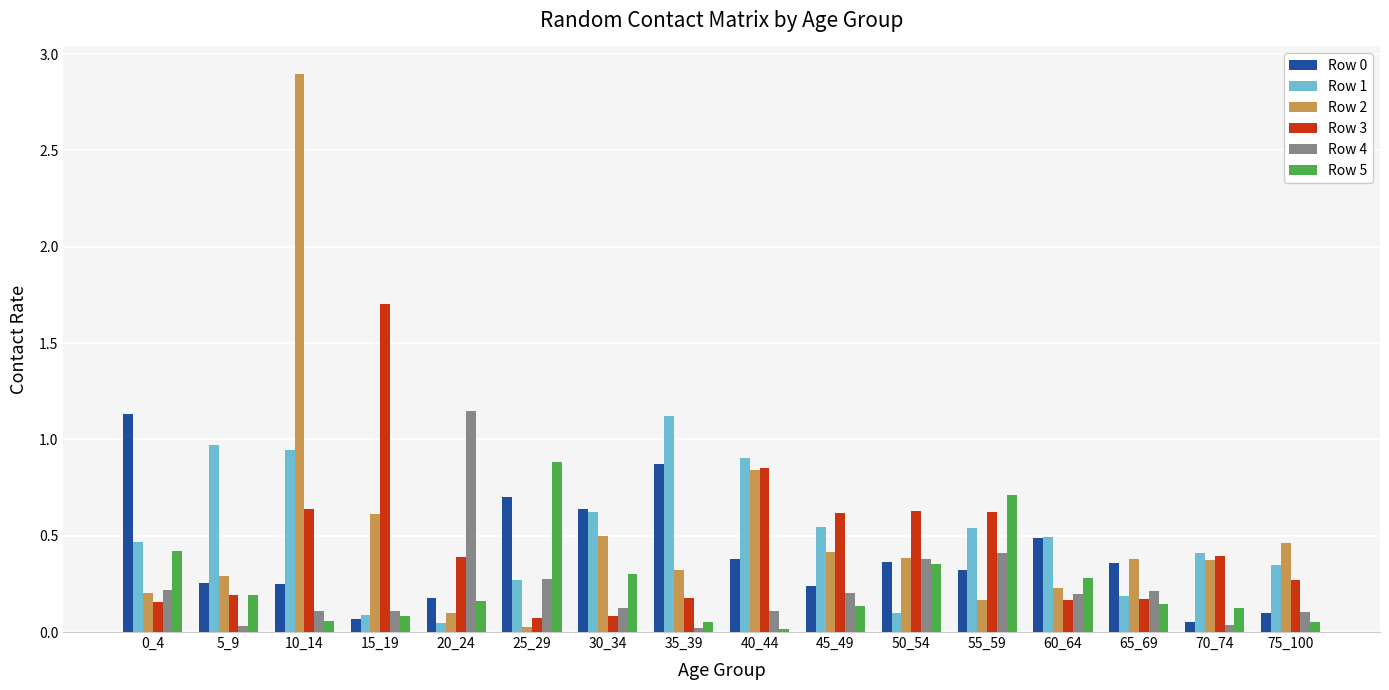

True or false: Row 2 has a value of 0.2 at 30_34.

False